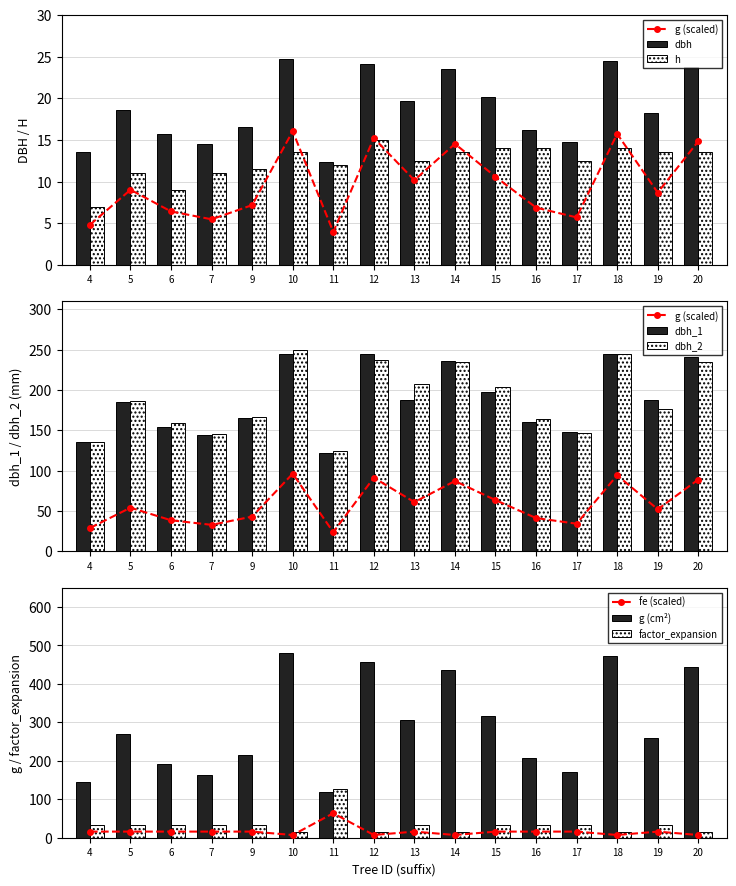

What is the minimum value for dbh?

12.3